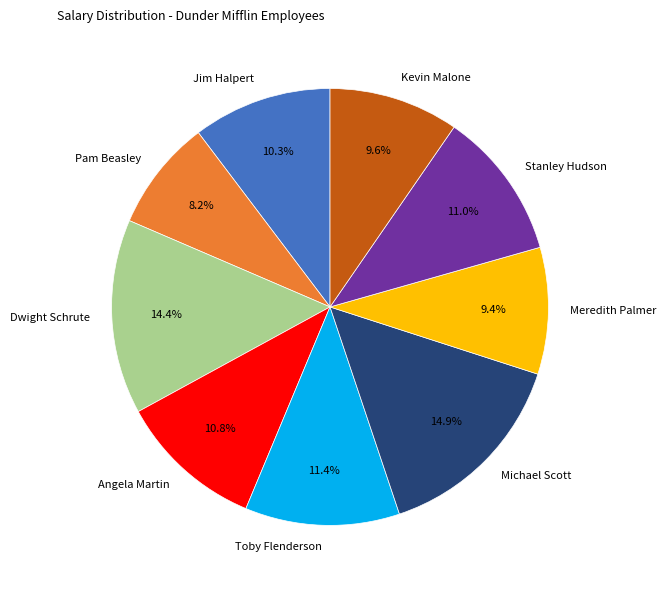

Which has a higher value, Toby Flenderson or Kevin Malone?

Toby Flenderson